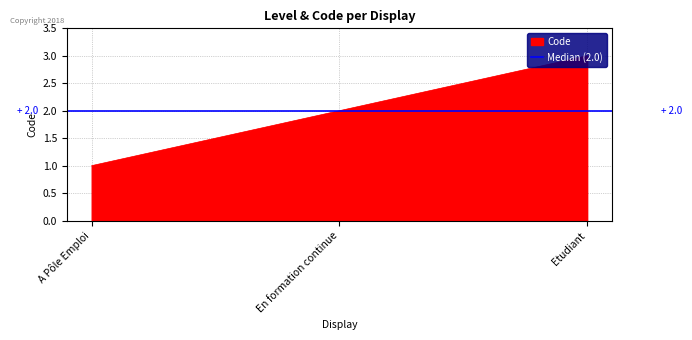

What is the minimum value shown in the chart?

1